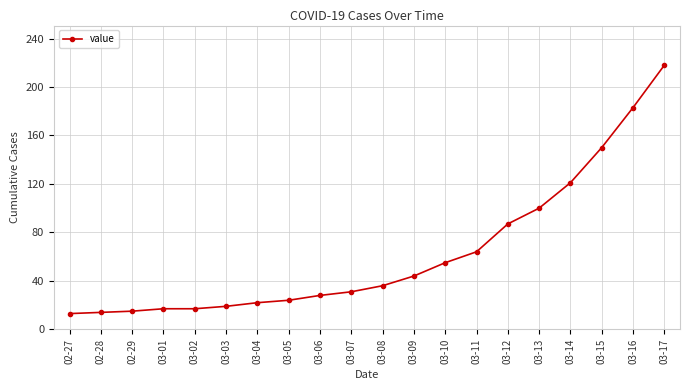

What is the average value?

63